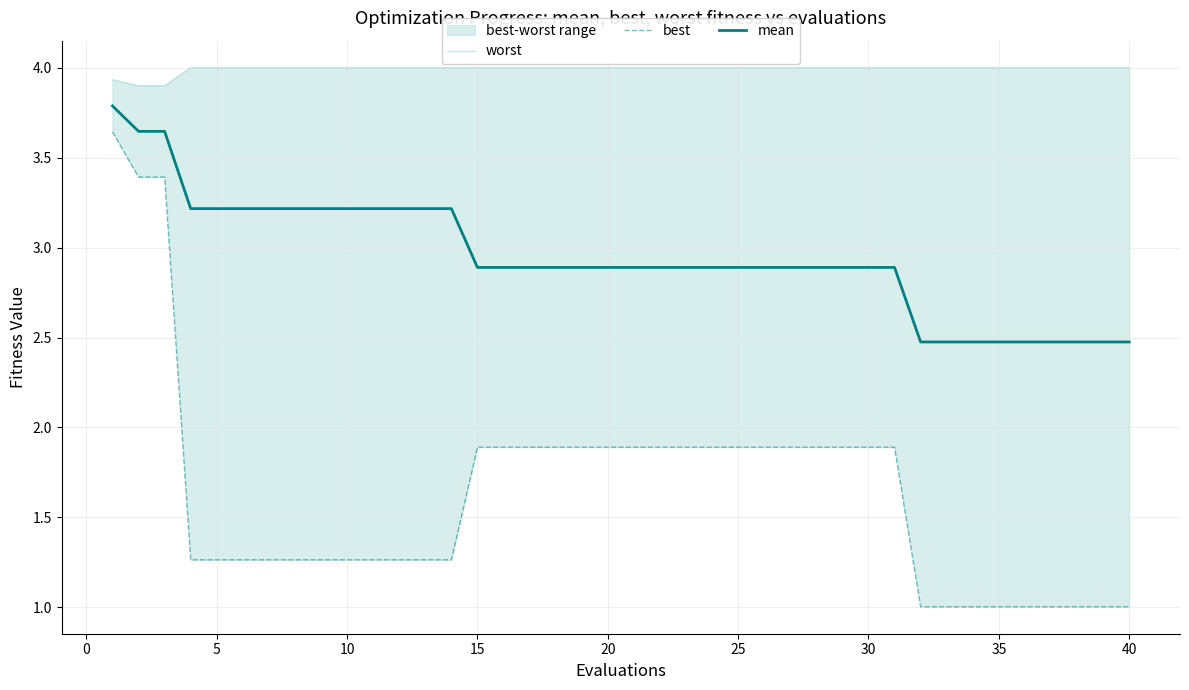

What is the sum of all mean values?

117.9